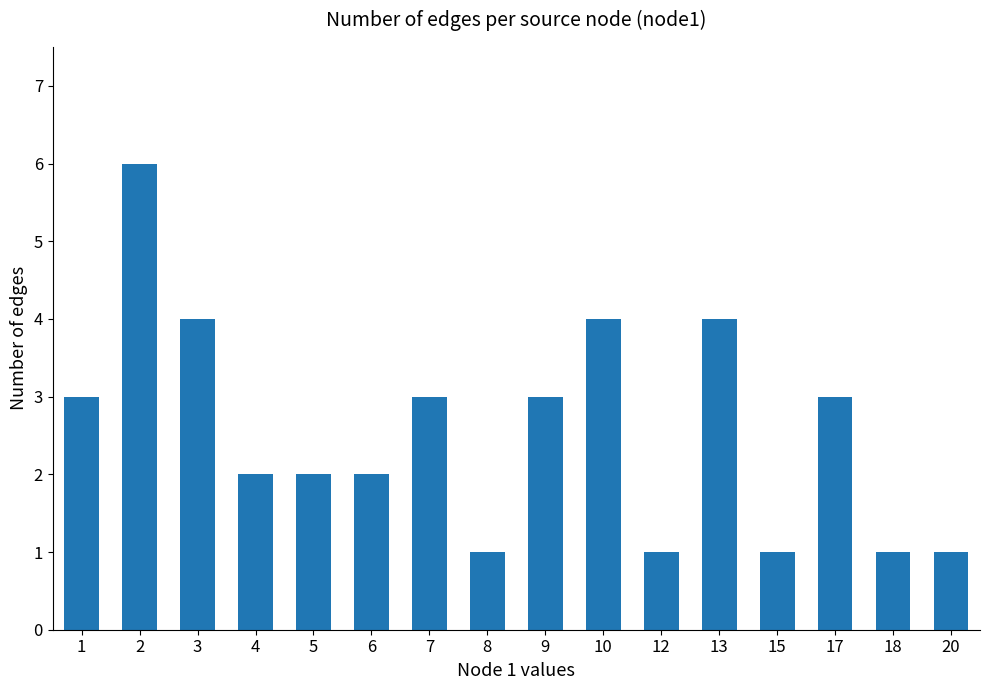

How many values are below 3?

8